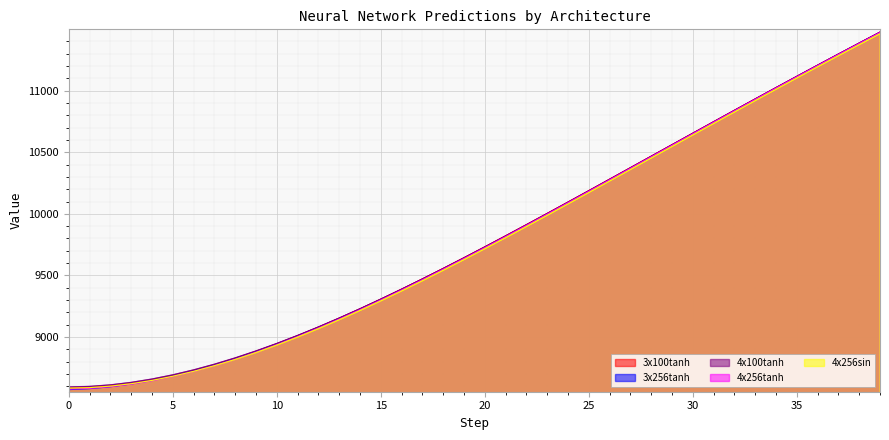

Is it true that 4x256sin equals 6043.7 at 33?

False